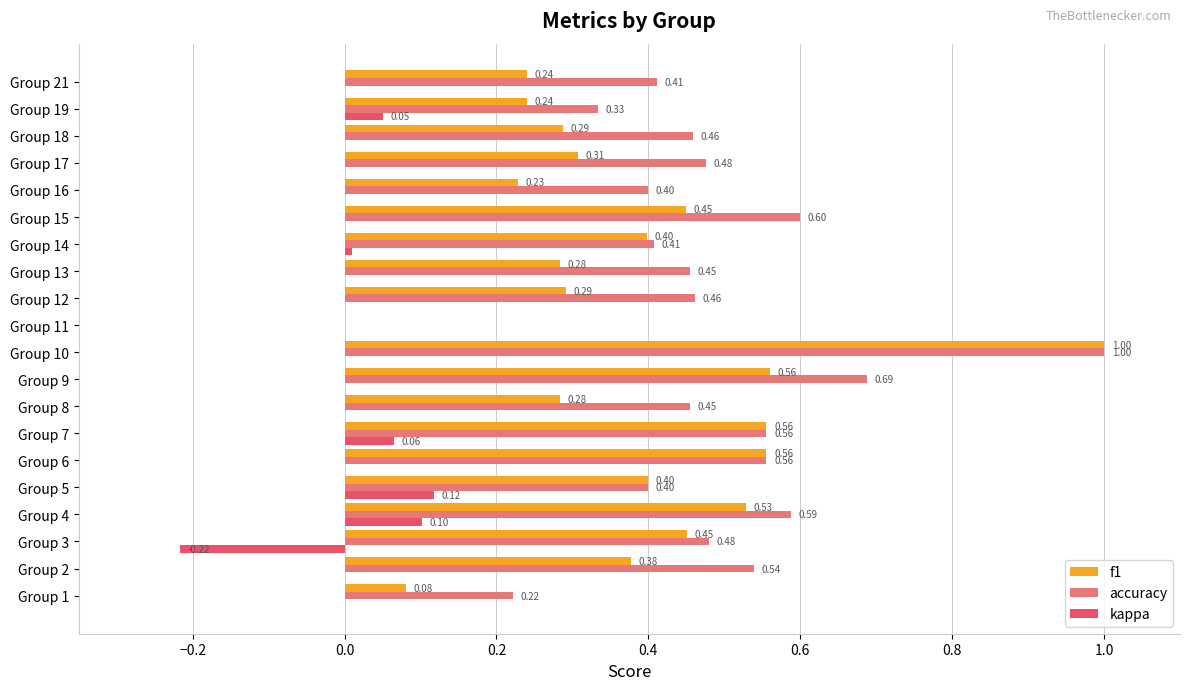

How many groups of bars are there?

20